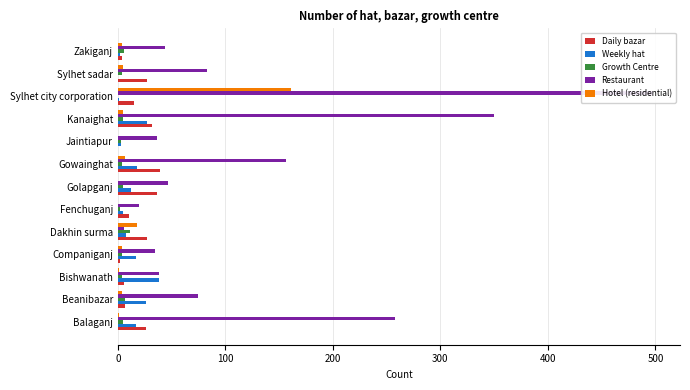

What is the greatest value displayed?

498